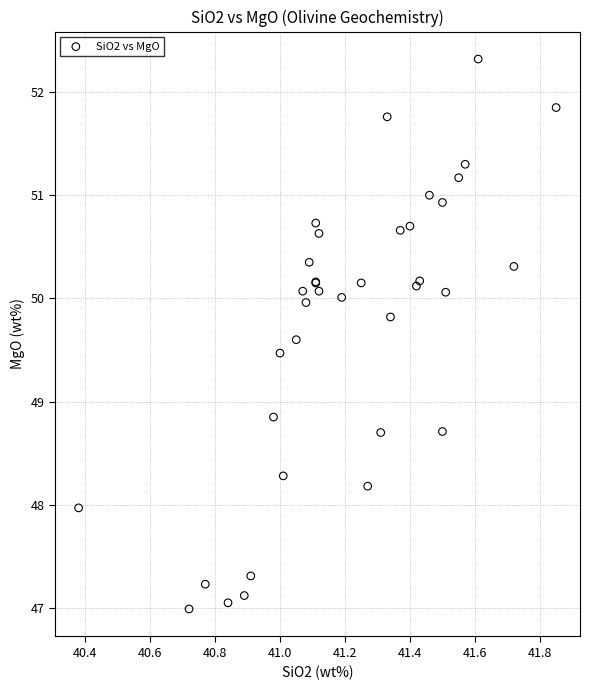

What Y value in the scatter plot is closest to 49?

48.9